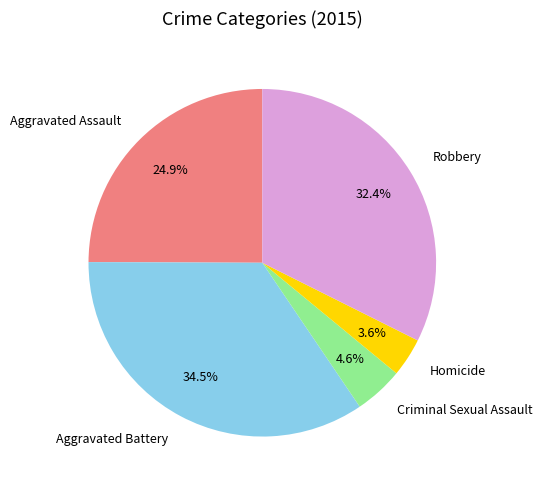

Does Robbery represent more than half of the total?

No